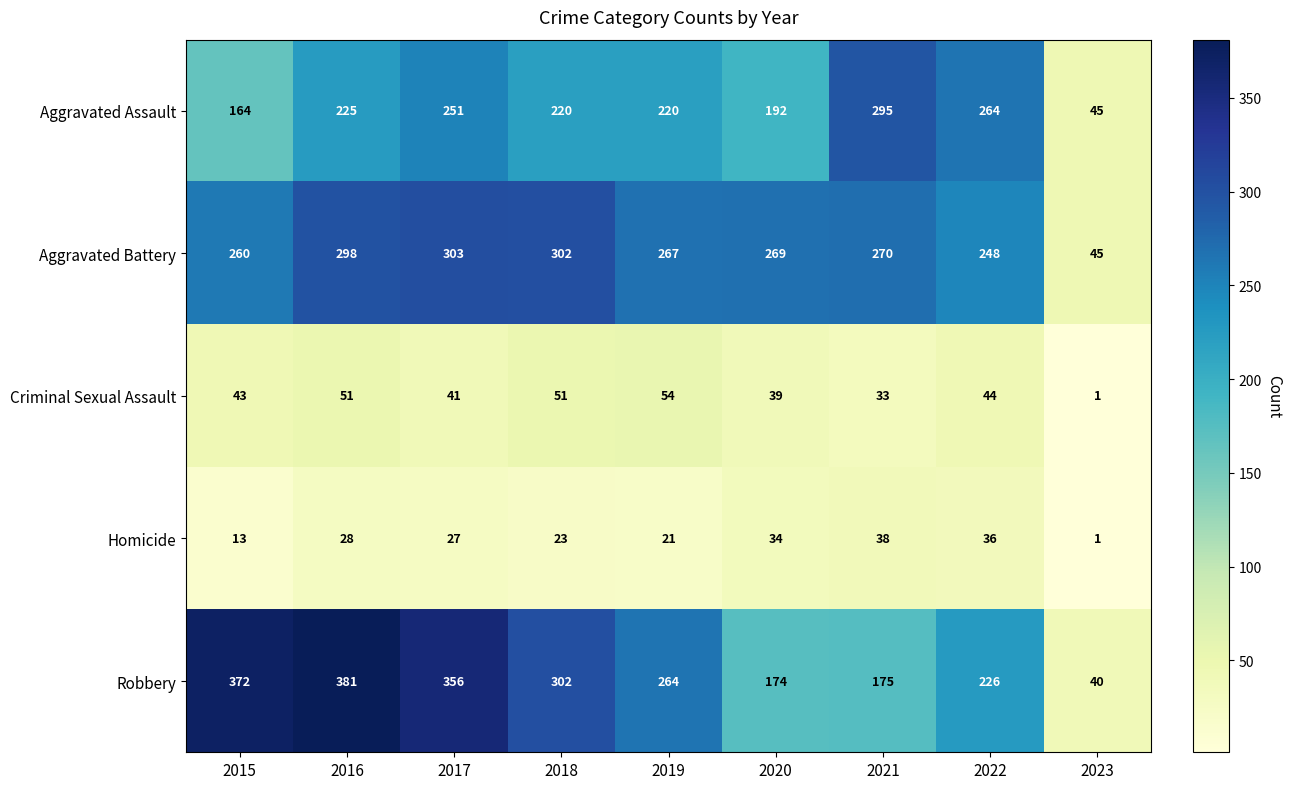

Which label corresponds to the largest value in the chart?

2016